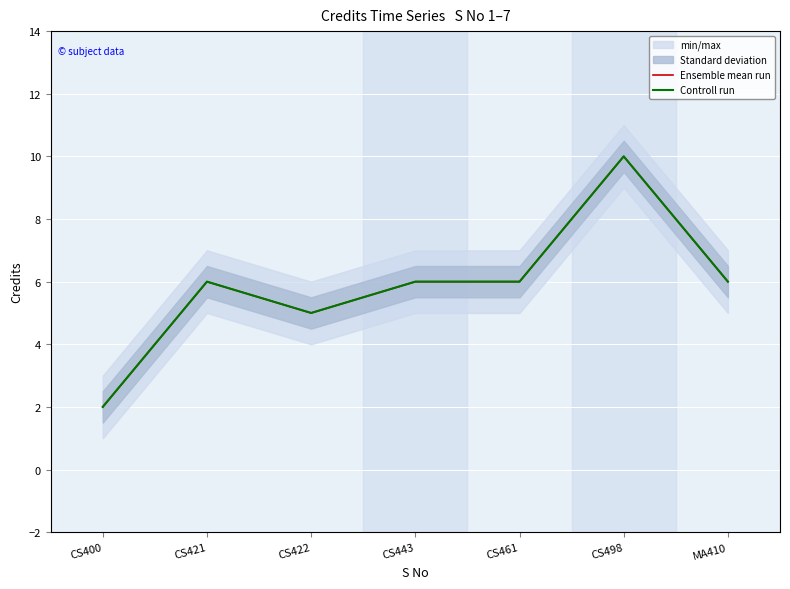

Is this an area chart (filled region under the line)?

No